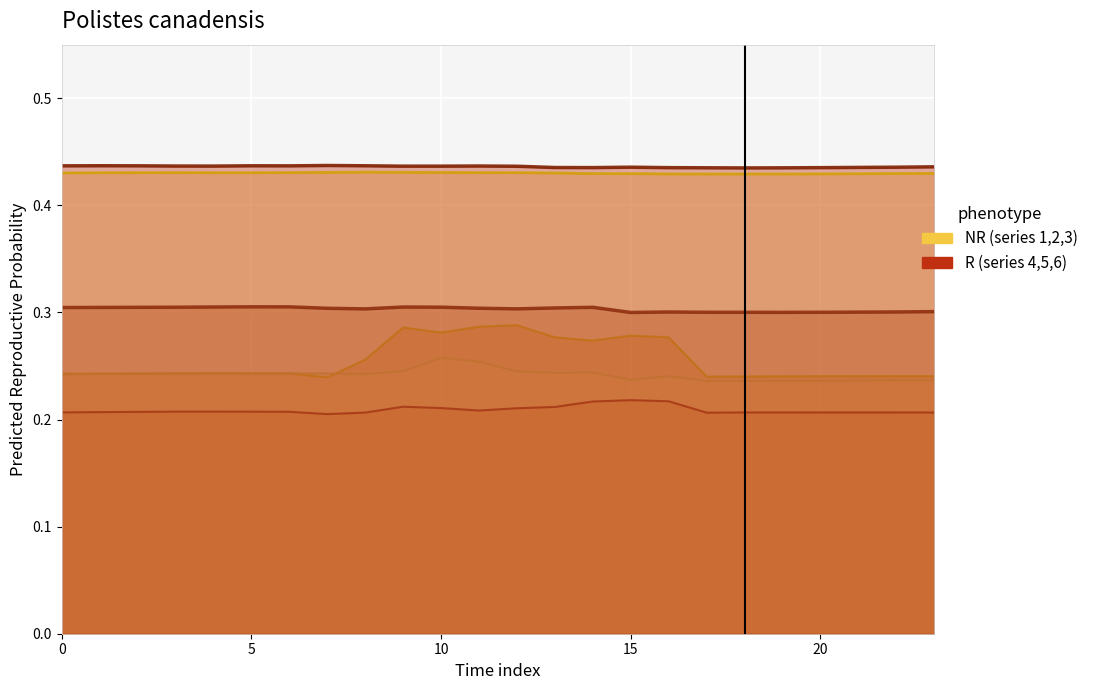

True or false: line_1 and line_6 cross at least once.

False